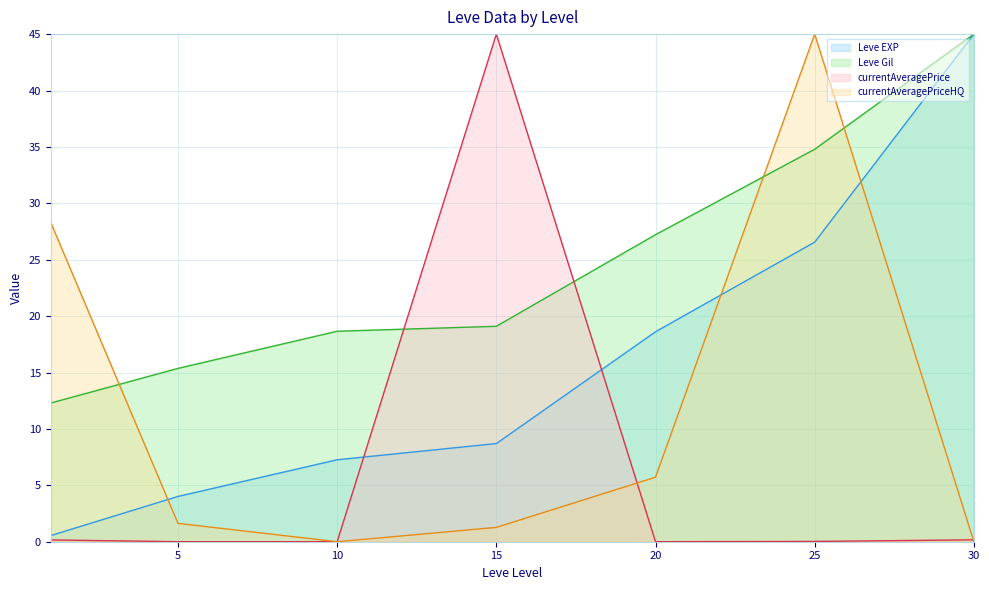

Which has a higher value, 5 or 20?

20